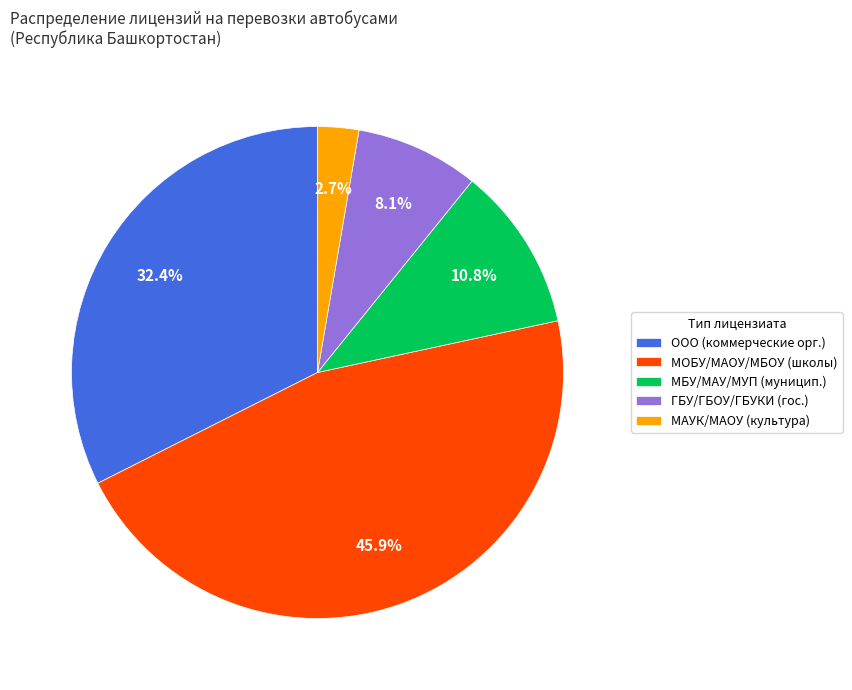

What percentage is NOT represented by МБУ/МАУ/МУП (муницип.)?

89.2%